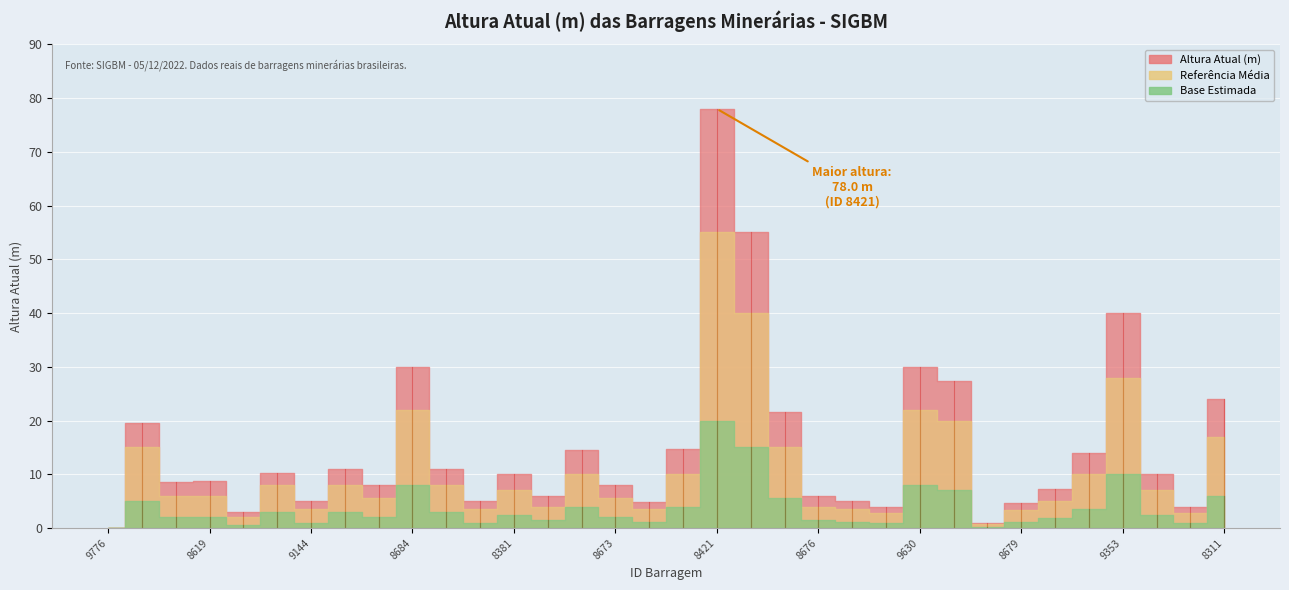

Where is Altura Atual (m) nearest to the value 39?

9353